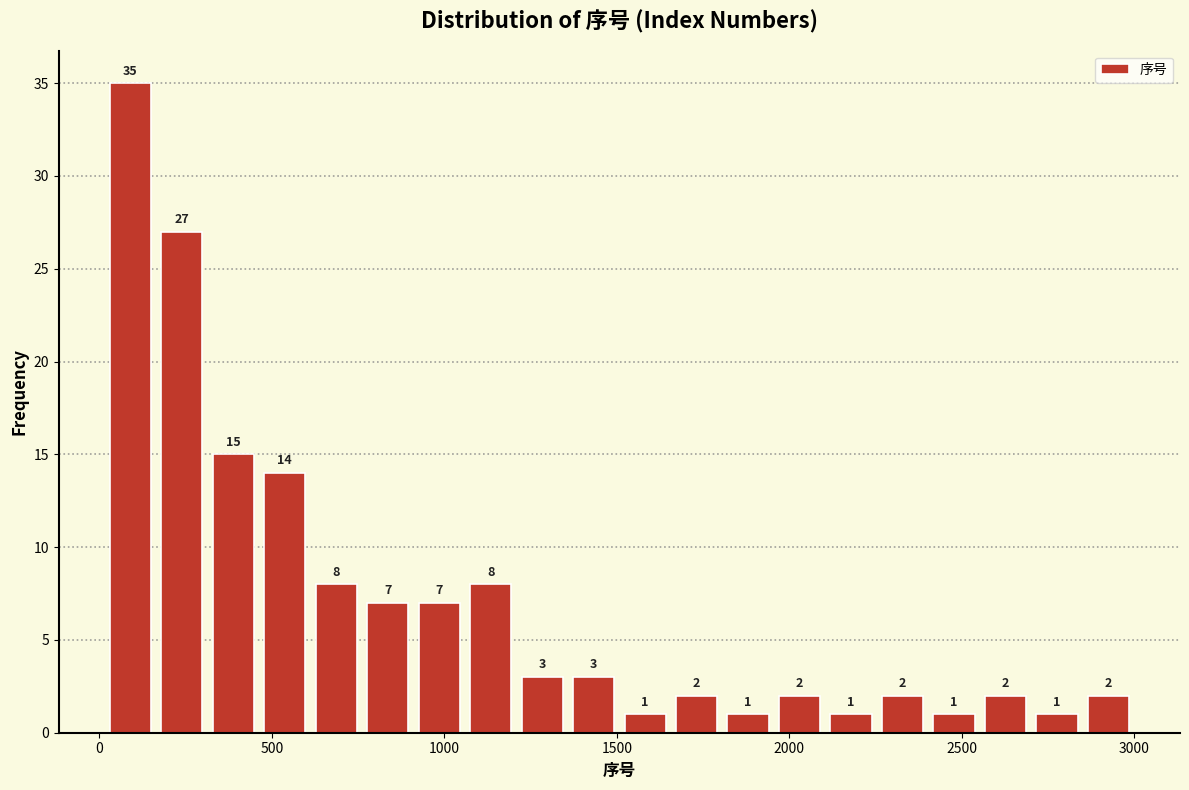

Read against the x-axis, roughly where is the centre of the tallest bar?

100